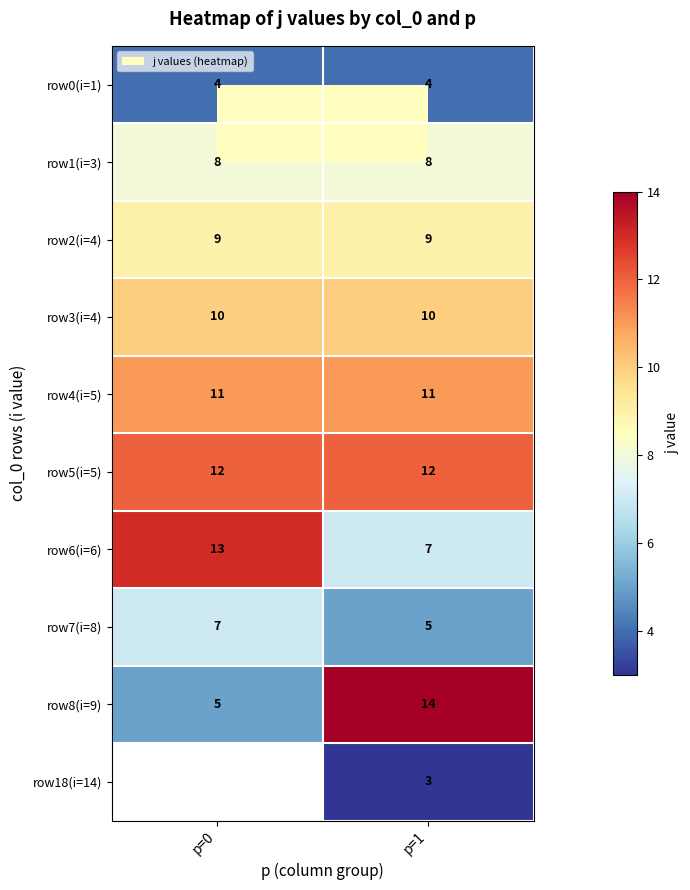

True or false: row6(i=6) has a value of 7 at p=0.

False